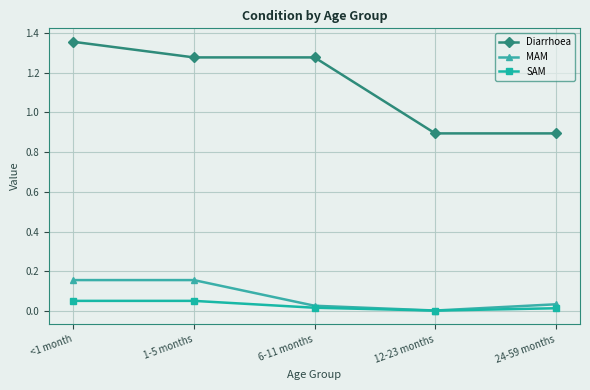

Which category has the highest value across all series?

<1 month